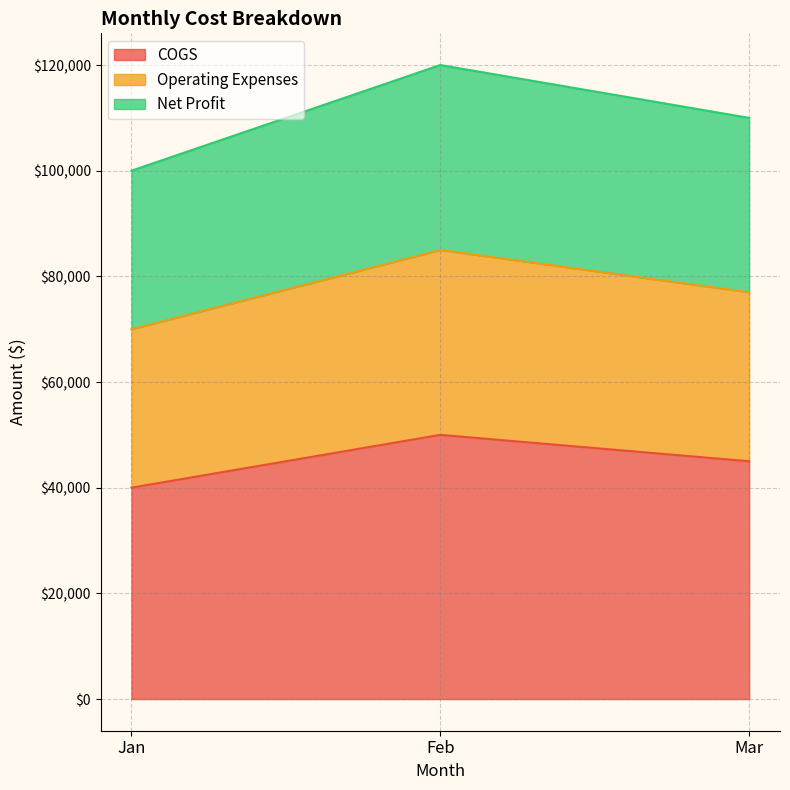

True or false: COGS has a value of 56430 at Jan.

False